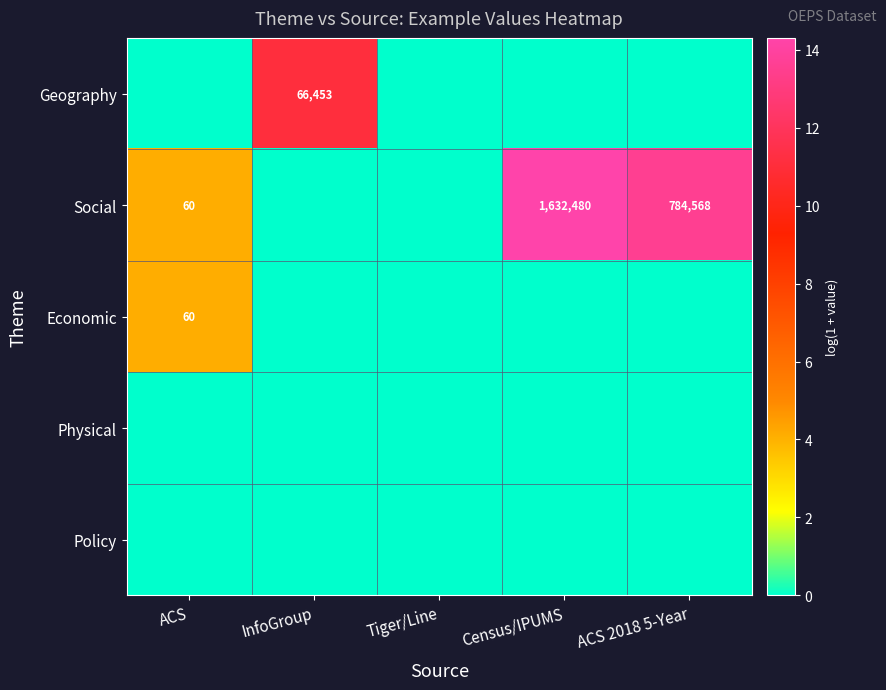

The Social series shows 1178982 at ACS 2018 5-Year. True or false?

False